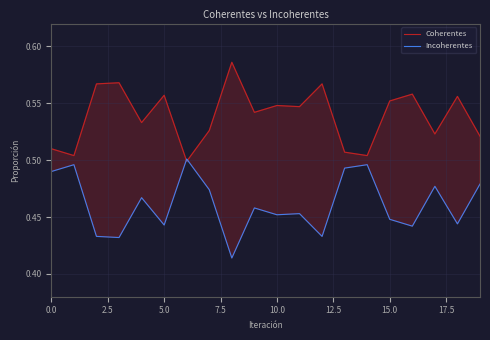

List the series in order of their overall mean, highest first.

Coherentes, Incoherentes